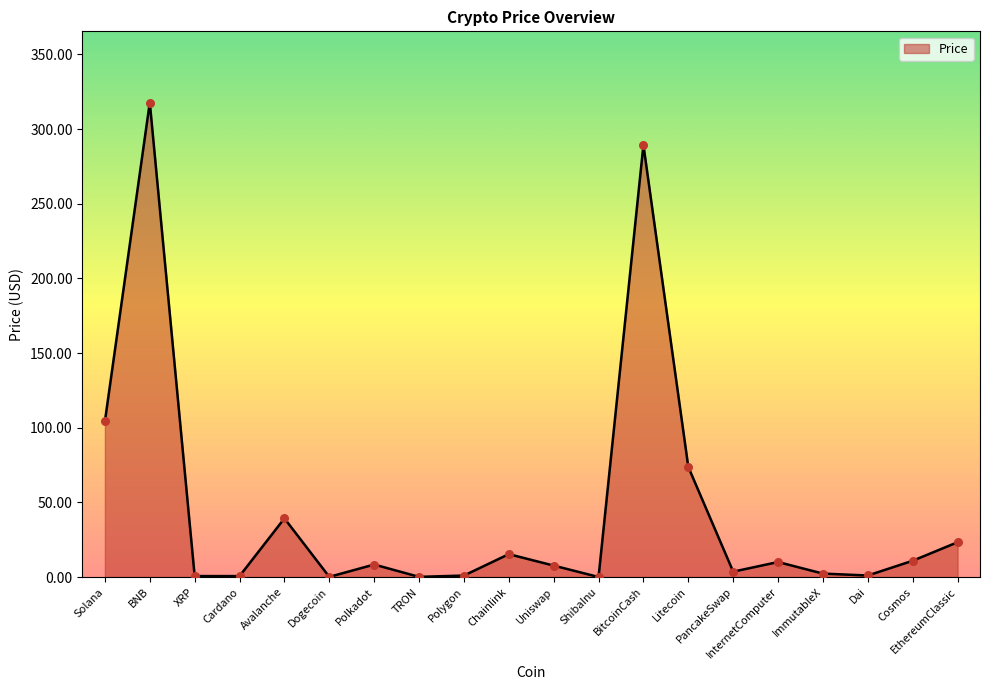

Between Chainlink and PancakeSwap, which is larger?

Chainlink